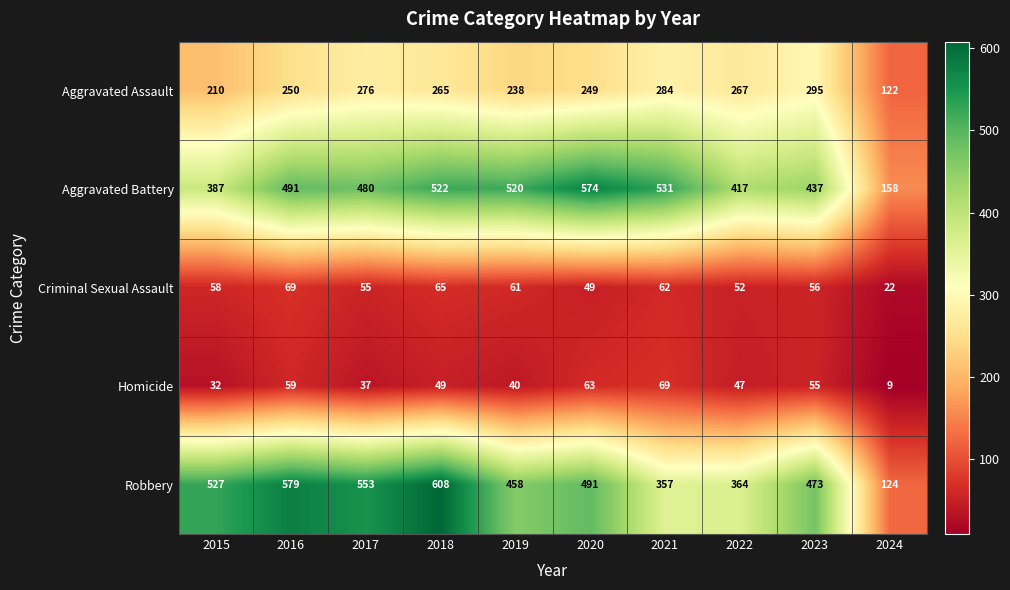

How many series are shown in this chart?

5